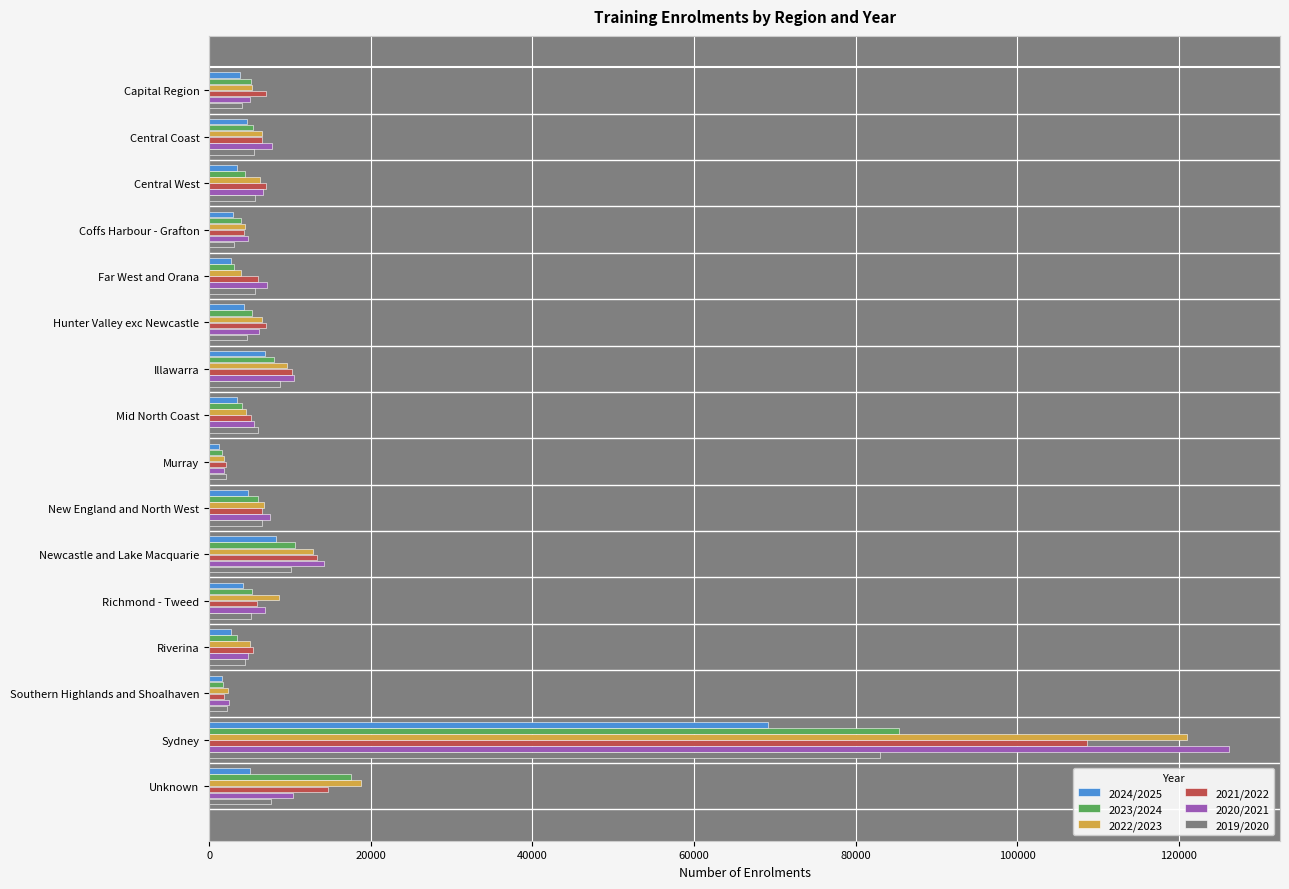

What are all the series names shown in the legend?

2024/2025, 2023/2024, 2022/2023, 2021/2022, 2020/2021, 2019/2020